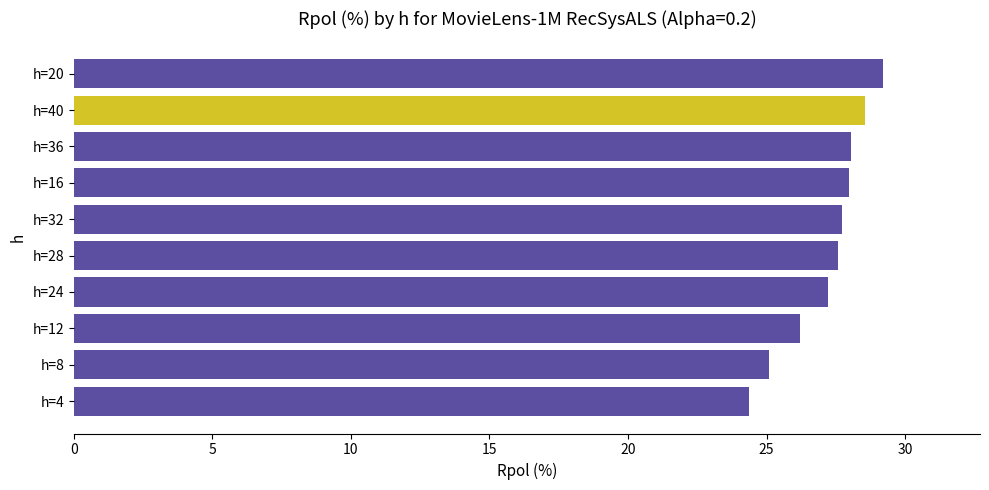

Which has a higher value, h=36 or h=24?

h=36